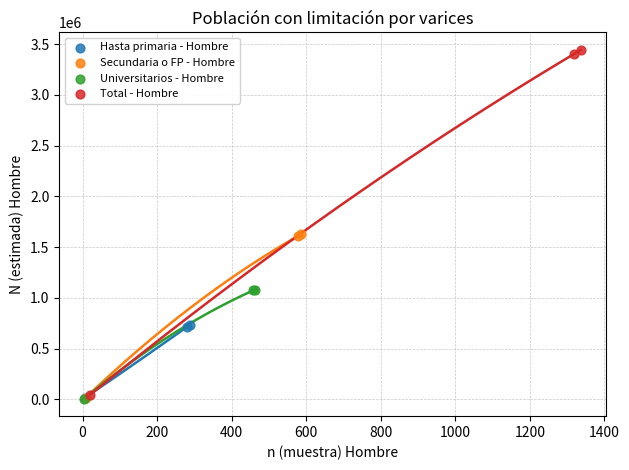

Which series has the widest spread of Y values?

Total - Hombre